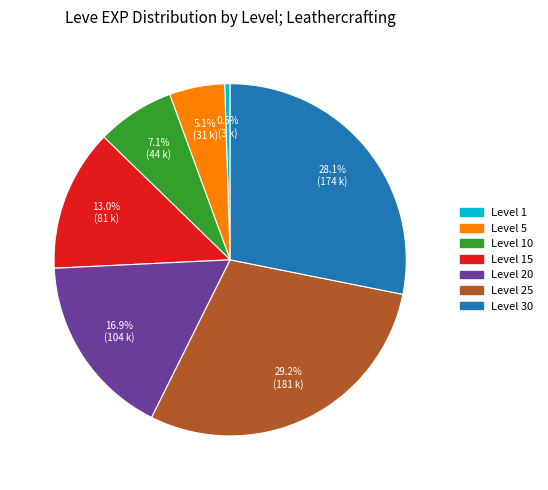

How many segments does this pie chart have?

7